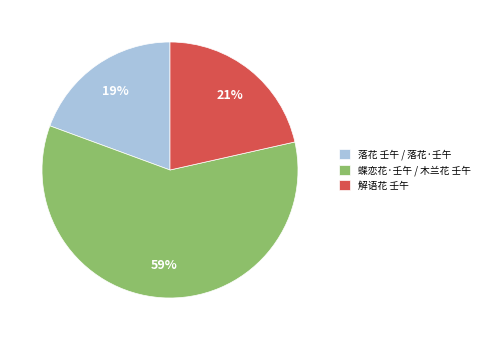

Combined, do 解语花 壬午 and 落花 壬午 / 落花·壬午 account for over 50%?

No